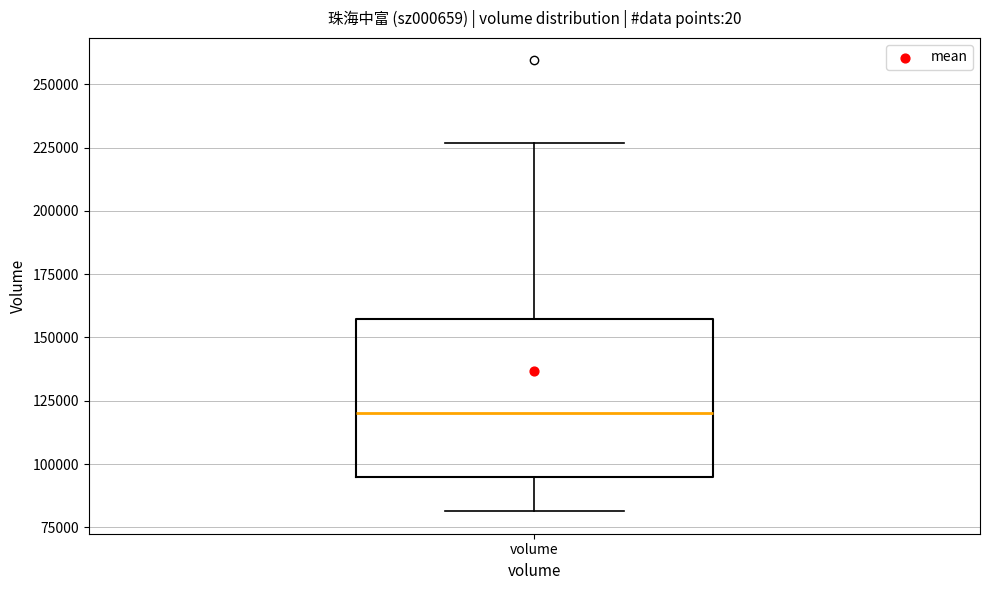

Transcribe this box plot: give where the median line is, the range the box spans, and where the two whiskers end, as read against the y-axis. The values are not printed on the chart, so give them approximately, as read against the axis.

median 120000, box 95000 to 155000, whiskers 80000 to 225000